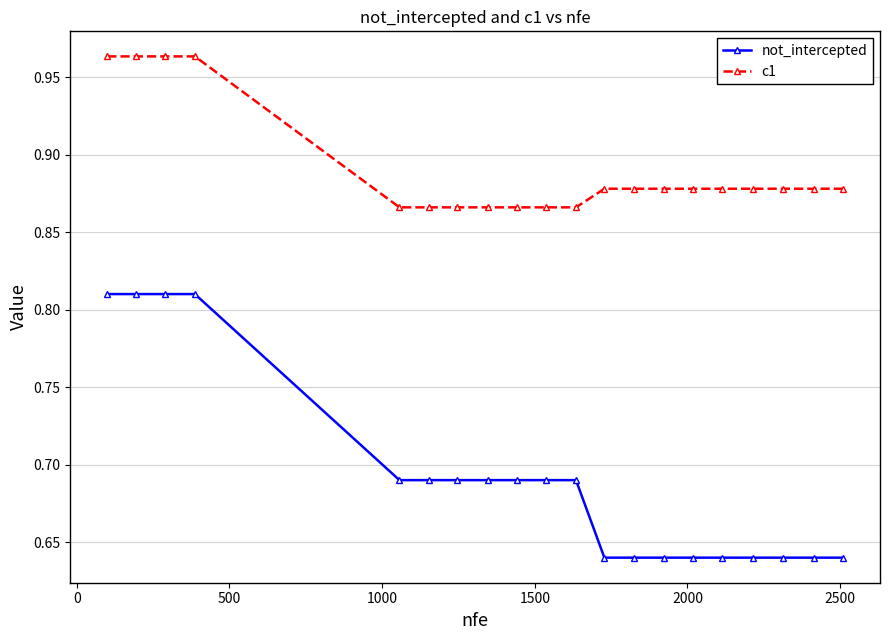

What are all the series names shown in the legend?

not_intercepted, c1